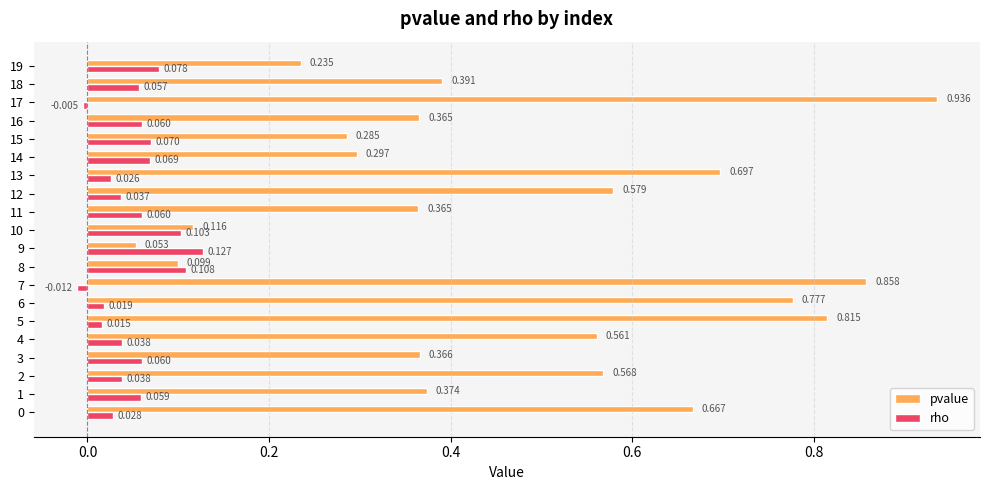

Rank the series by their average value, from lowest to highest.

rho, pvalue